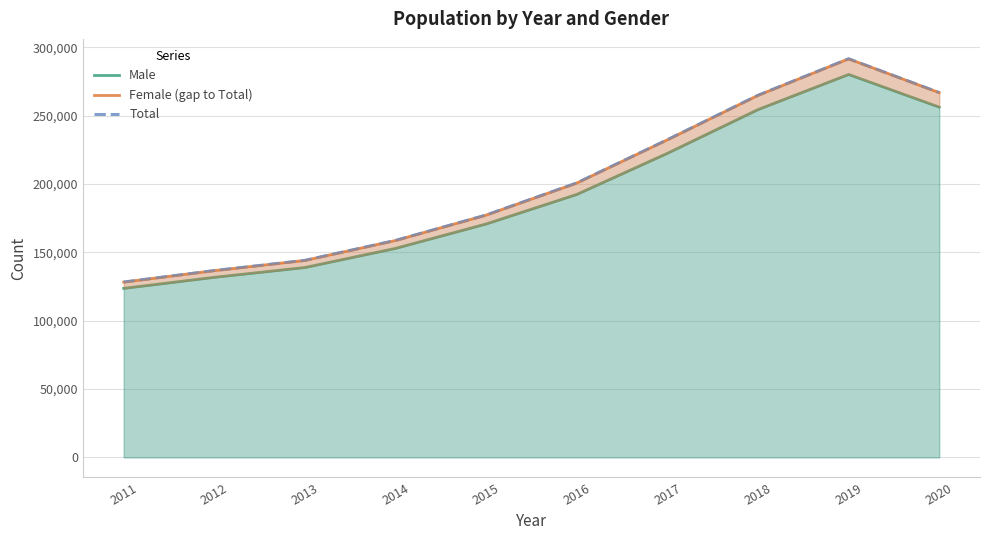

True or false: Total has more than 0 points higher than both neighbors.

True